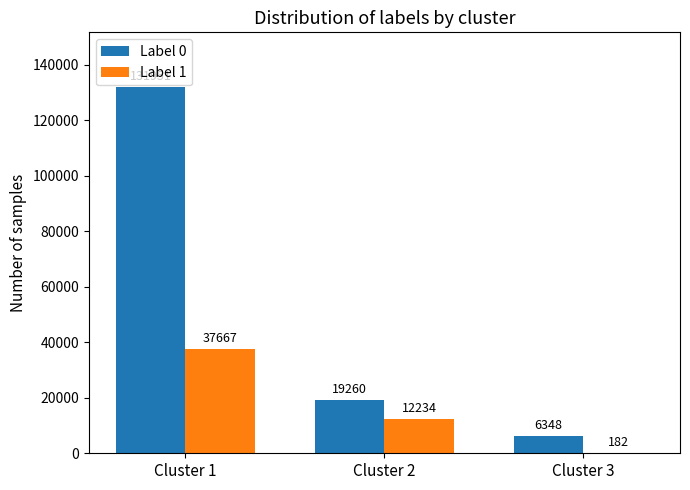

True or false: Label 1 has a value of 17844 at Cluster 2.

False